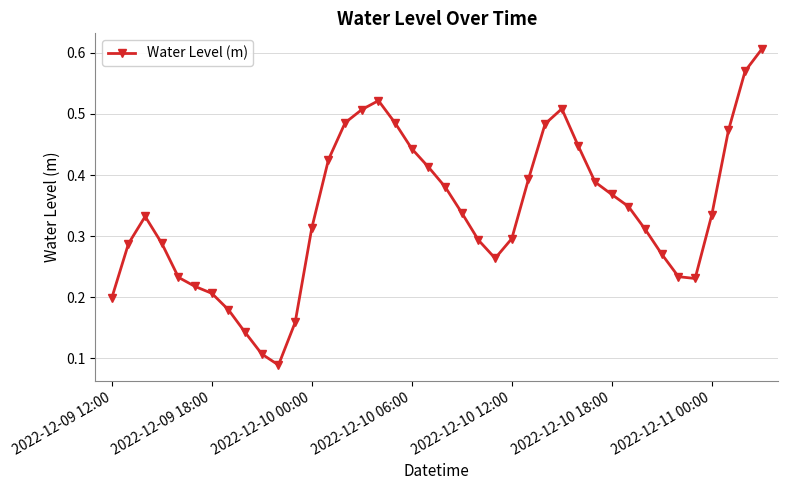

Count the values in the range 0 to 1.

40